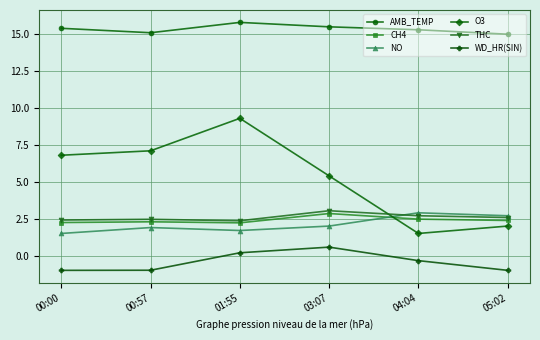

True or false: AMB_TEMP and THC intersect in this chart.

False